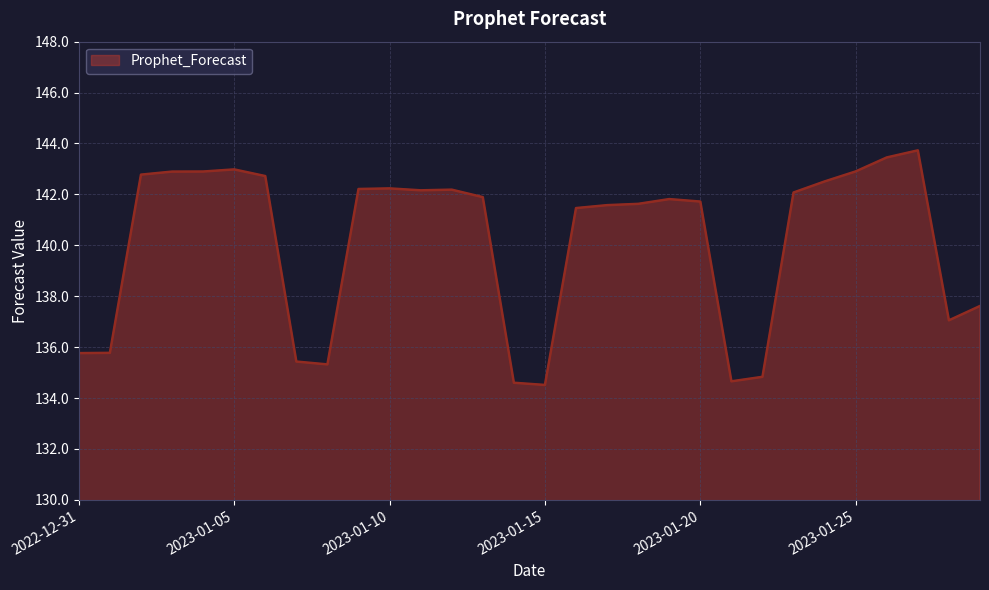

What is the difference between the maximum and minimum values?

9.2